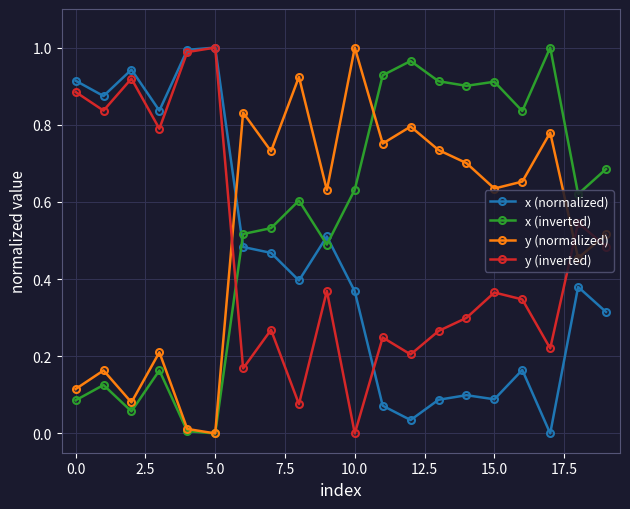

How many lines are shown in the chart?

4